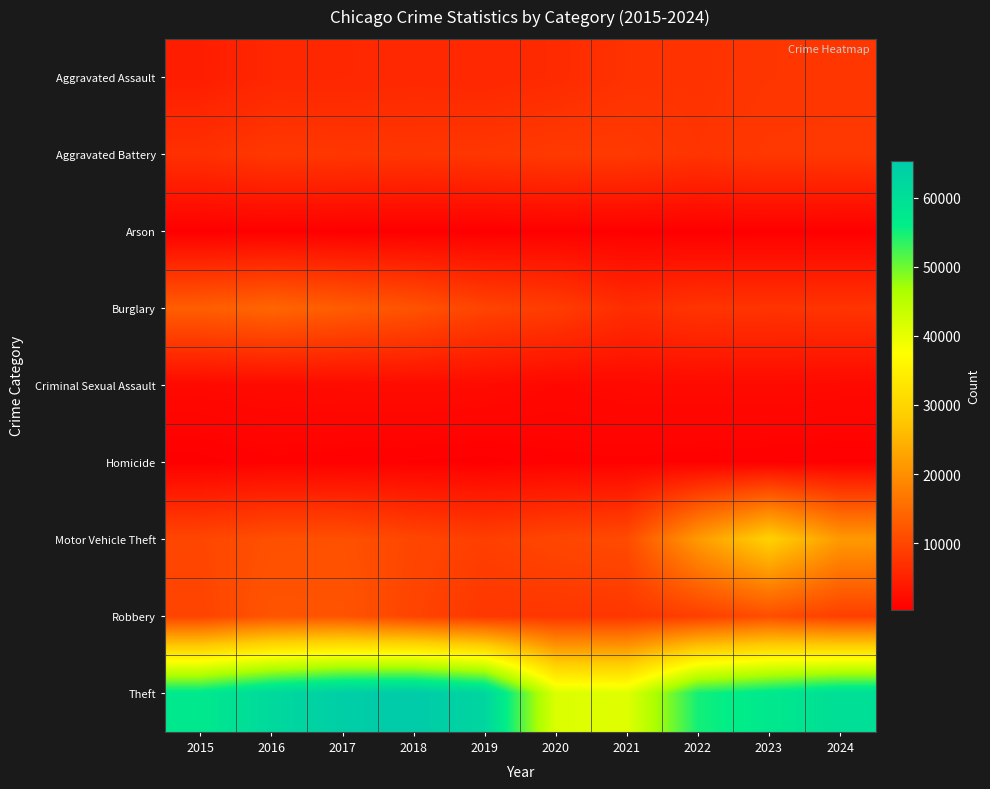

What is the maximum value shown in the chart?

65290